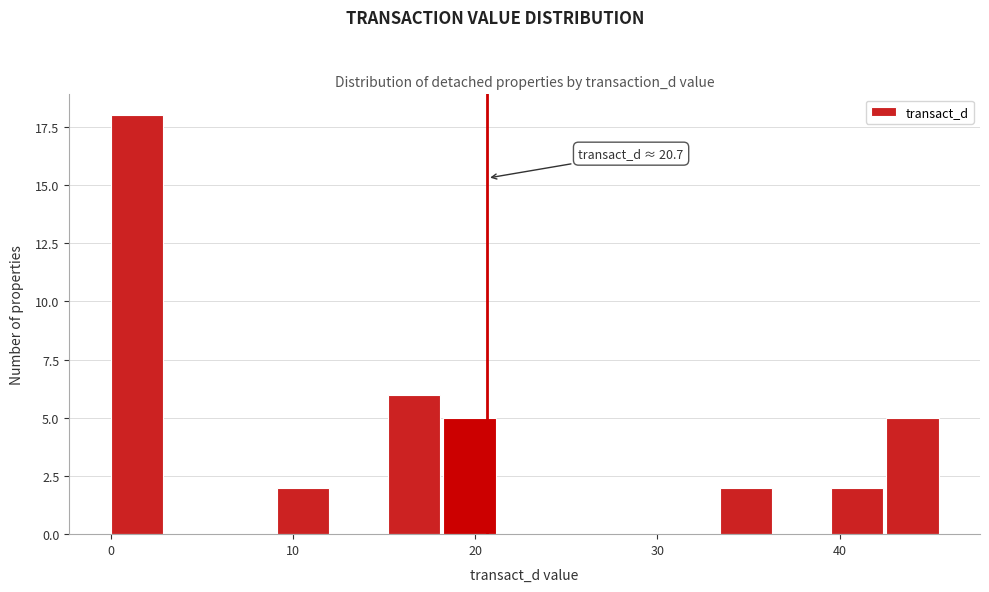

Around what value on the x-axis is the tallest bar? Give the approximate position of its centre, as read against the axis.

1